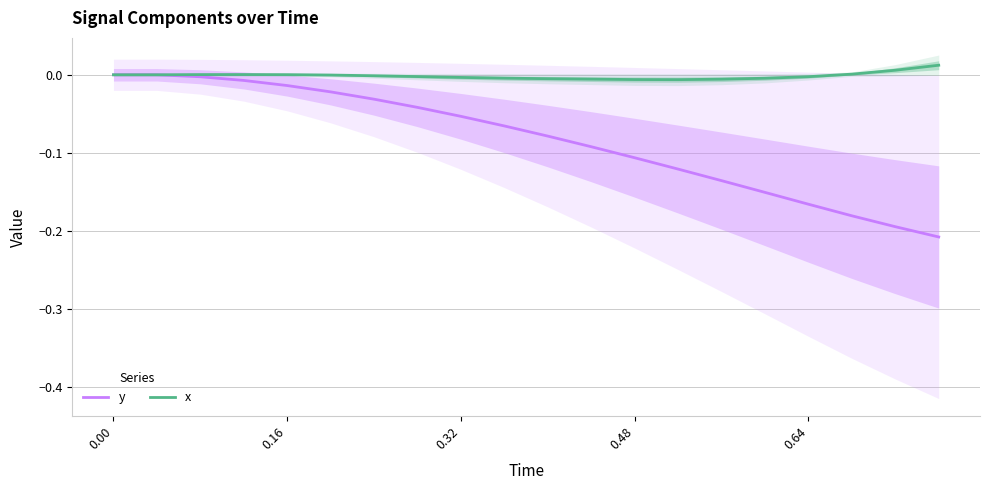

True or false: x and y intersect in this chart.

False